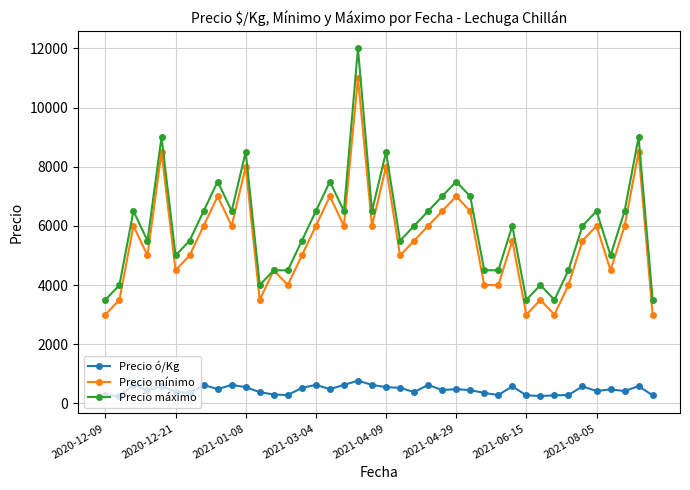

What is the highest value of the Precio ó/Kg series?

767